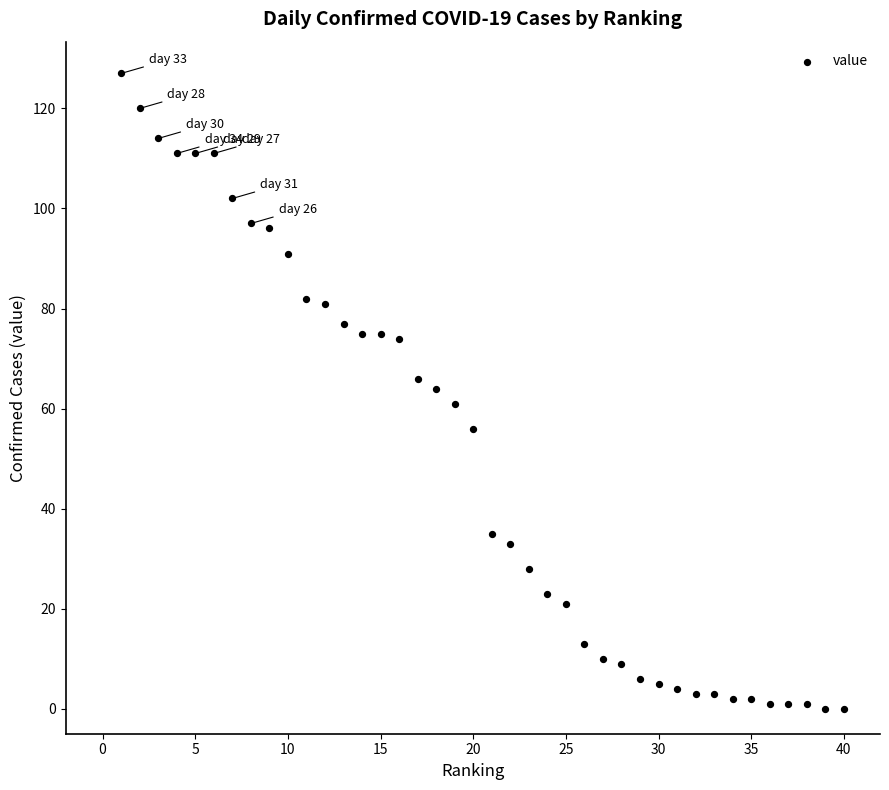

What is the range of Y values (max minus min)?

127